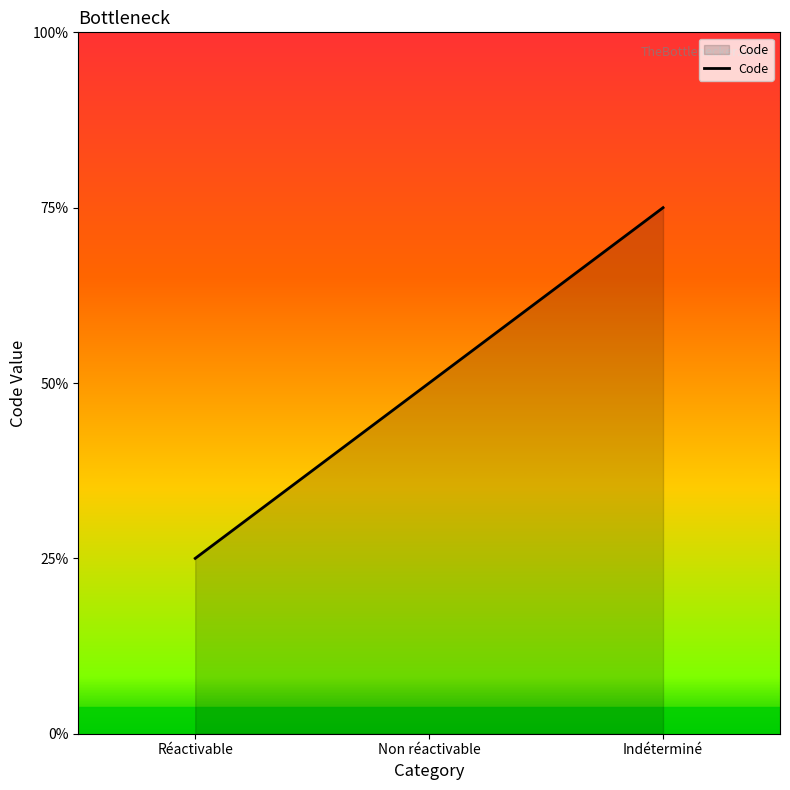

Rank the categories by value from highest to lowest.

Indéterminé, Non réactivable, Réactivable